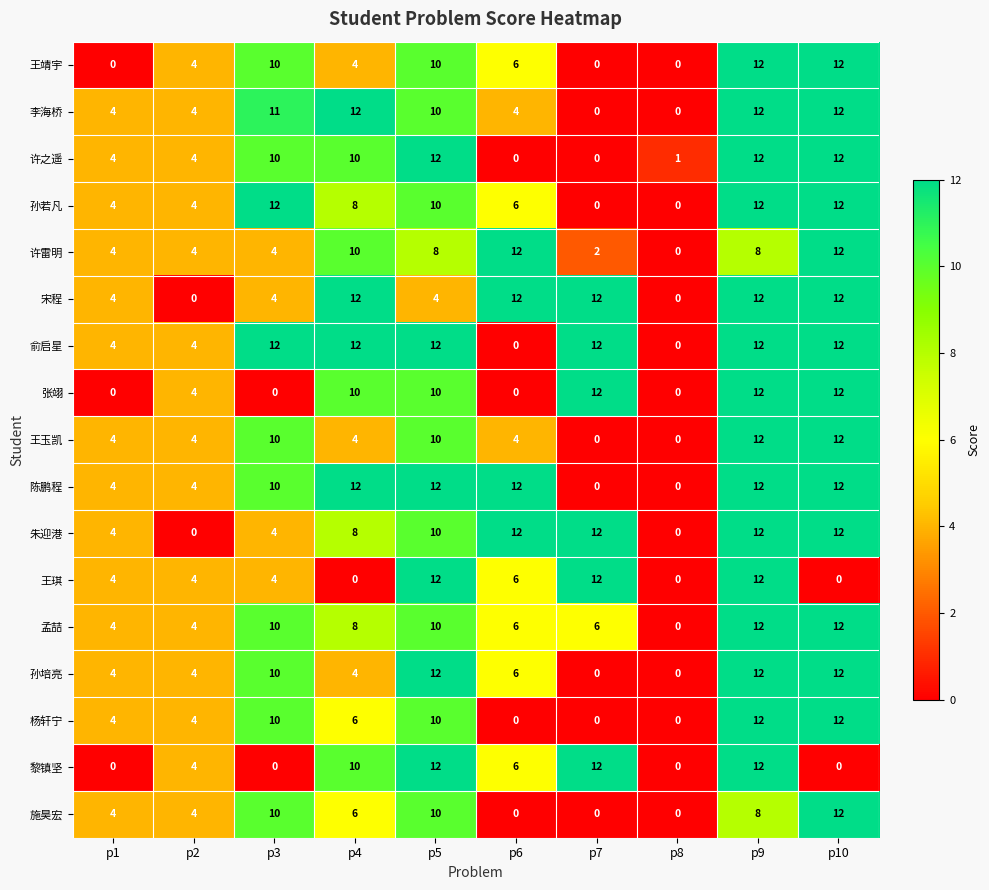

True or false: 宋程 has a value of 4 at p5.

True